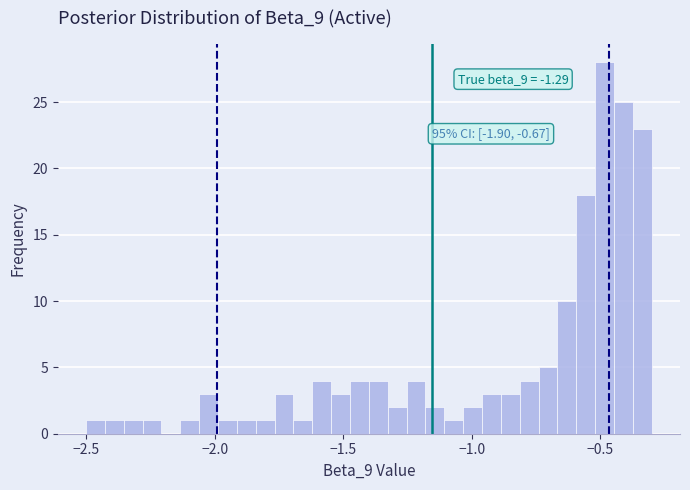

Read against the x-axis, roughly where is the centre of the tallest bar?

-0.50